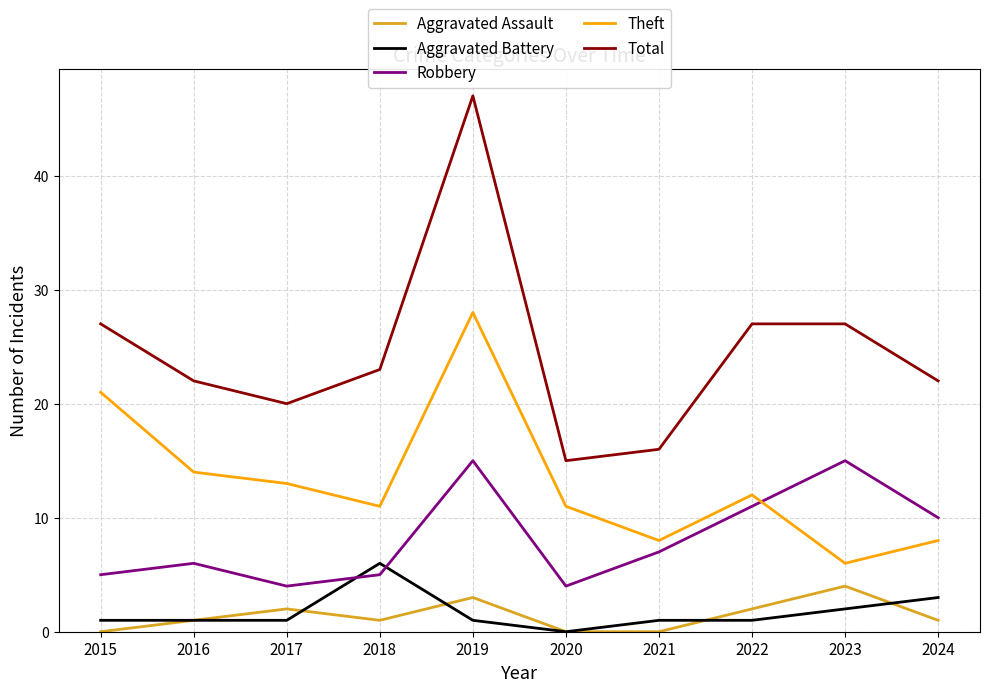

How many lines are shown in the chart?

5